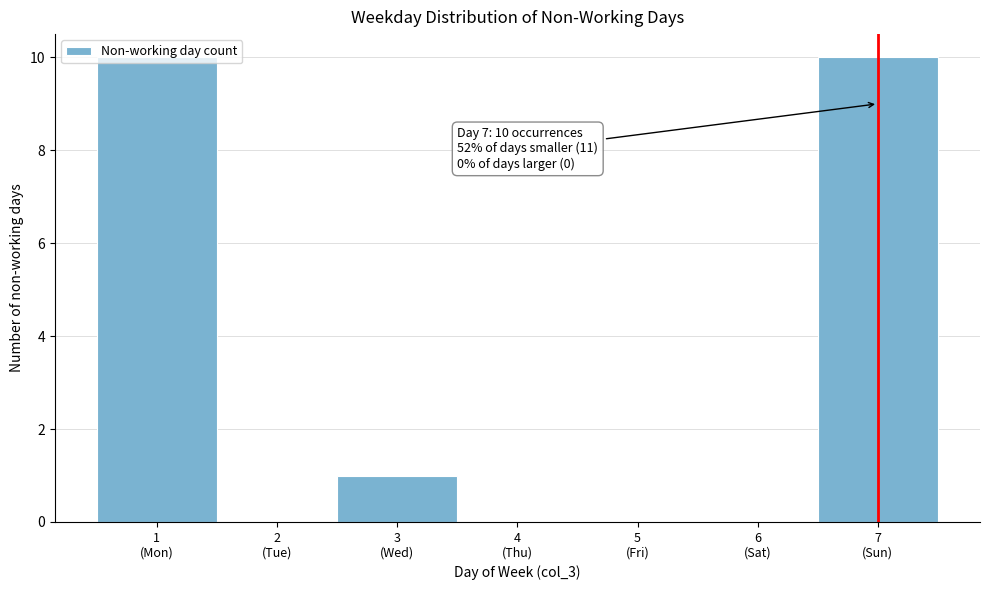

What is the greatest value displayed?

10